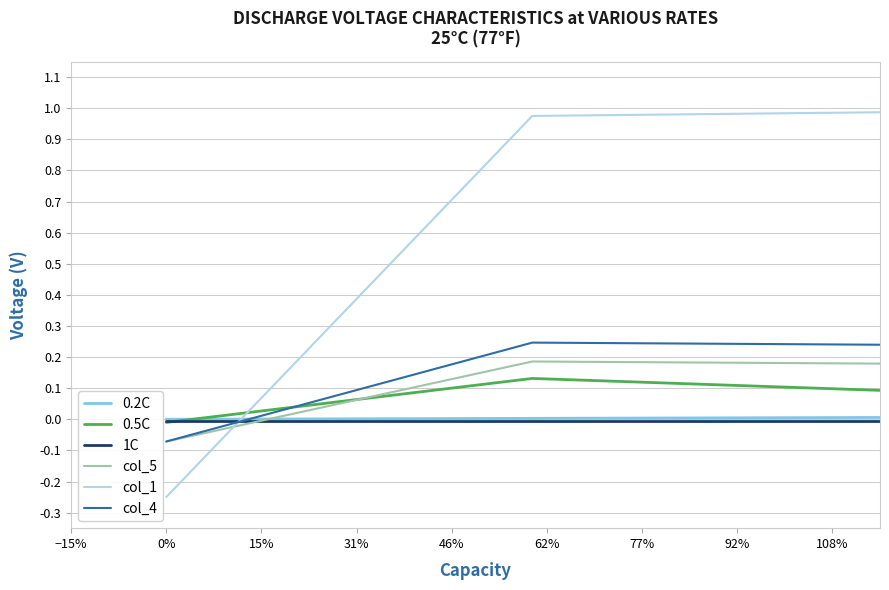

Which series has the largest range (max minus min)?

col_1